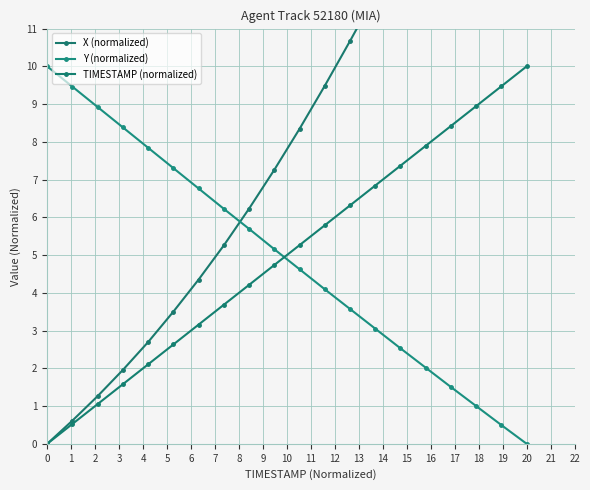

Count the number of categories in the chart.

20